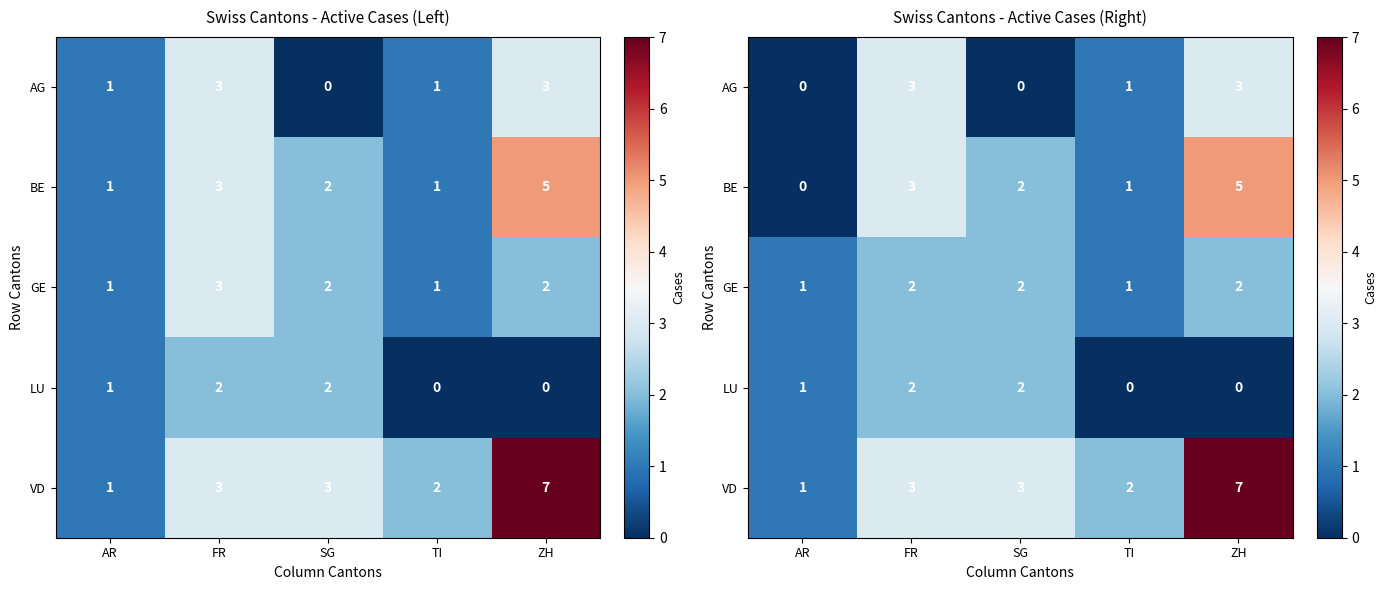

At how many categories does at least one series exceed 2?

3